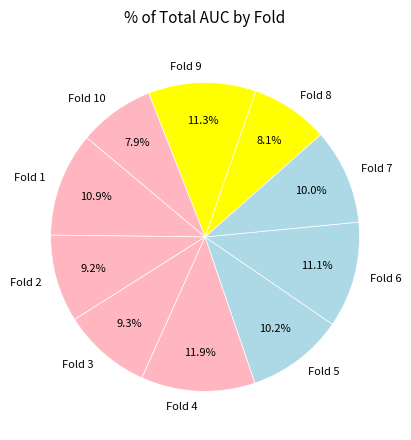

Do Fold 1 and Fold 6 together represent more than half of the pie?

No